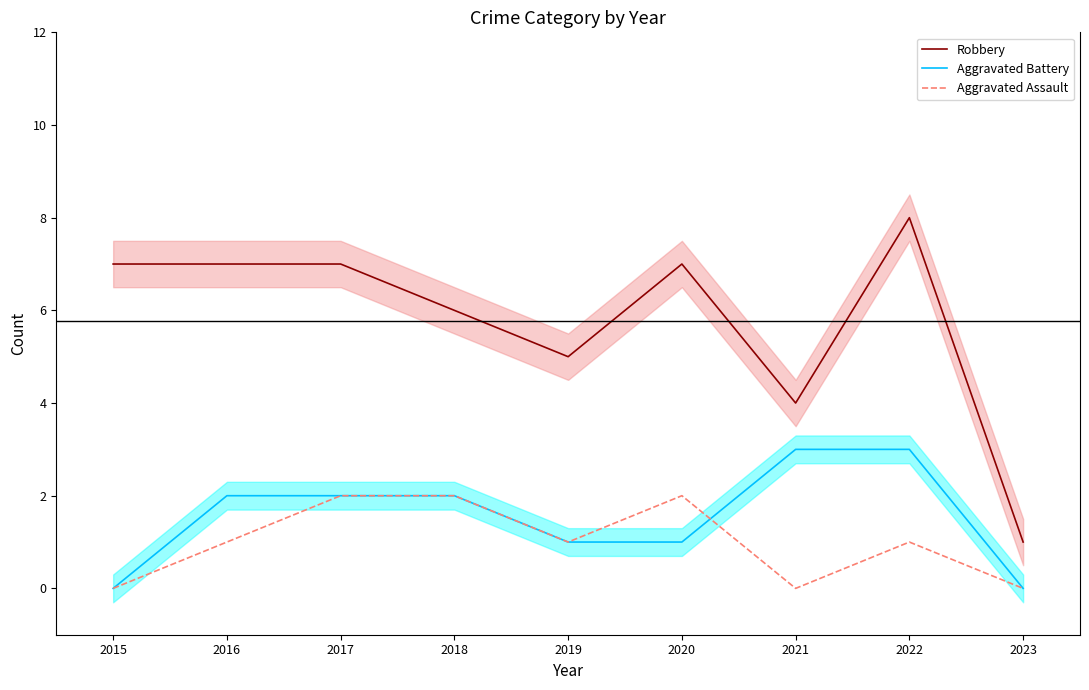

Is the value of Aggravated Battery at 2020 greater than the value of Aggravated Assault at 2017?

No